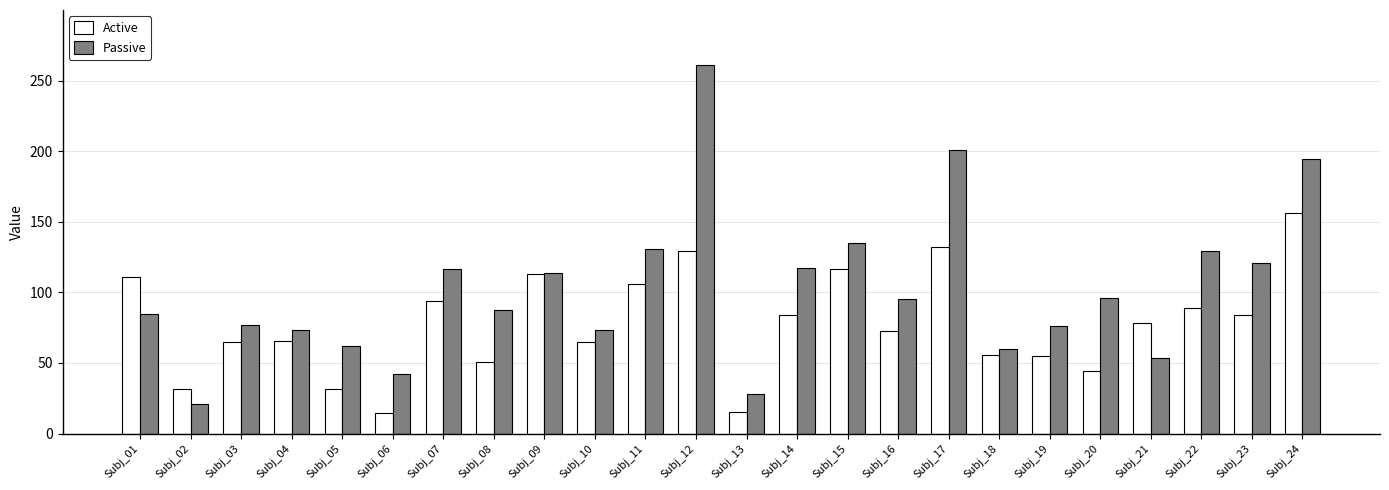

What are all the series names shown in the legend?

Active, Passive